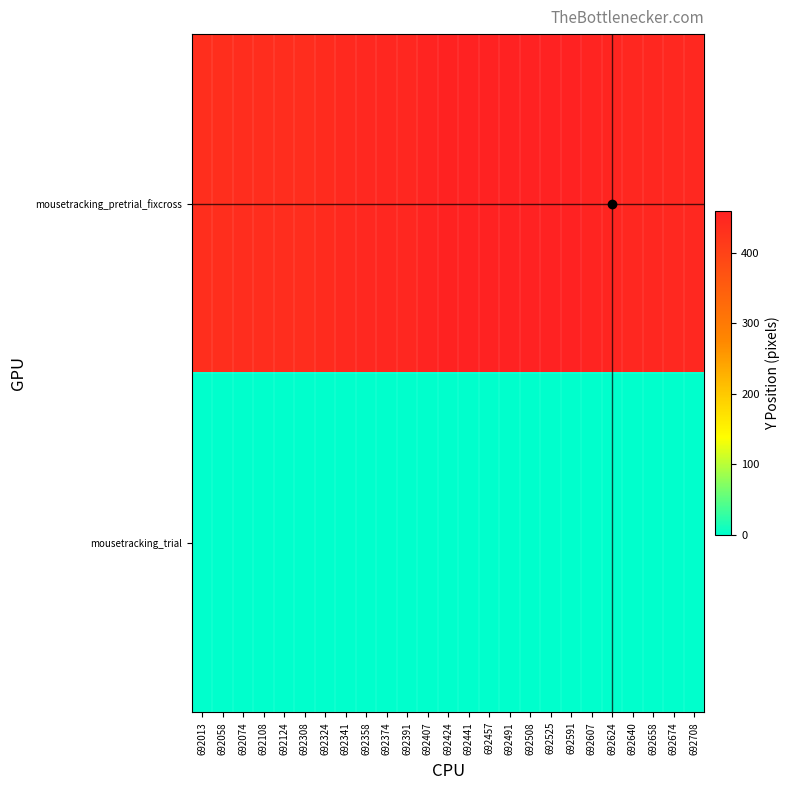

Reading left to right, what are all the values shown in this chart?

mousetracking_pretrial_fixcross: 692013=434	692058=435	692074=436	692108=436	692124=437	692308=439	692324=441	692341=444	692358=447	692374=449	692391=450	692407=454	692424=456	692441=458	692457=459	692491=459	692508=459	692525=459	692591=458	692607=455	692624=451	692640=449	692658=449	692674=448	692708=448
mousetracking_trial: 692013=0	692058=0	692074=0	692108=0	692124=0	692308=0	692324=0	692341=0	692358=0	692374=0	692391=0	692407=0	692424=0	692441=0	692457=0	692491=0	692508=0	692525=0	692591=0	692607=0	692624=0	692640=0	692658=0	692674=0	692708=0